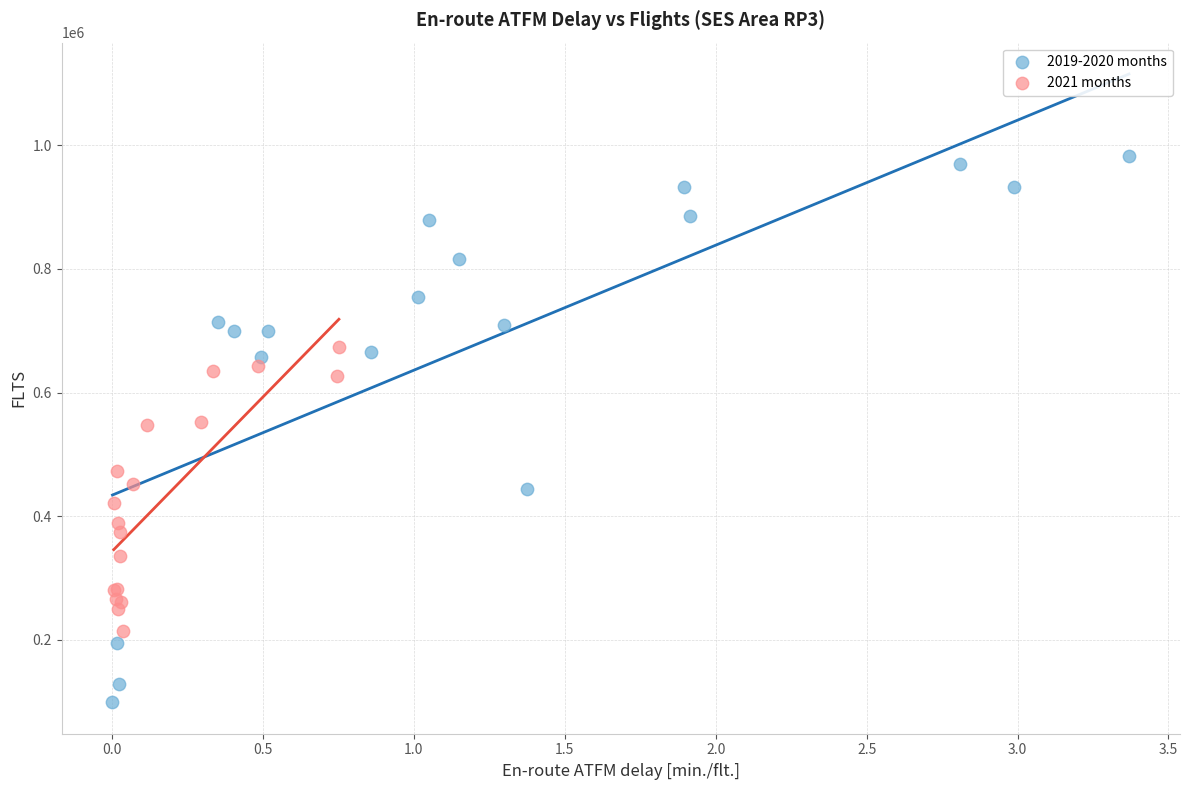

Which series reaches the minimum Y coordinate?

2019-2020 months